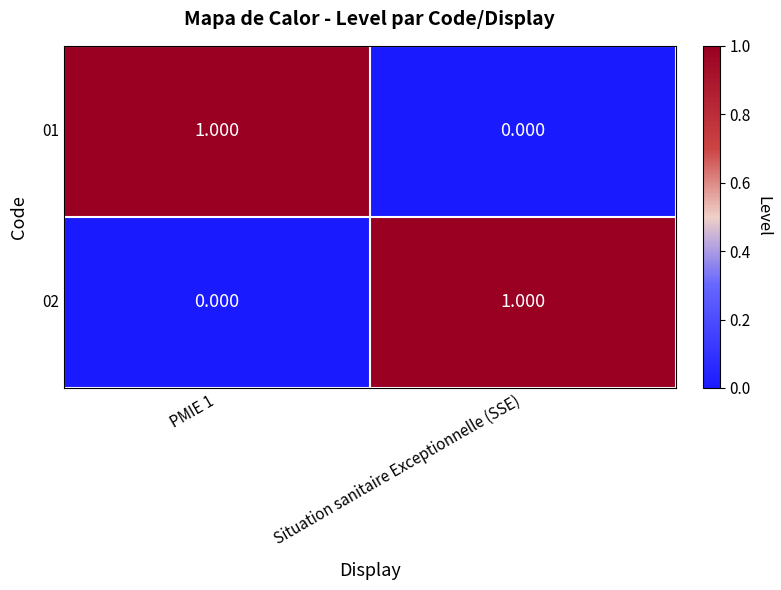

At how many categories does at least one series exceed 0?

2